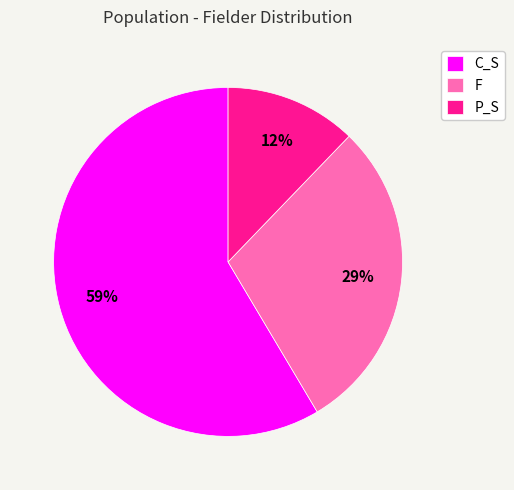

Which has a higher value, P_S or F?

F